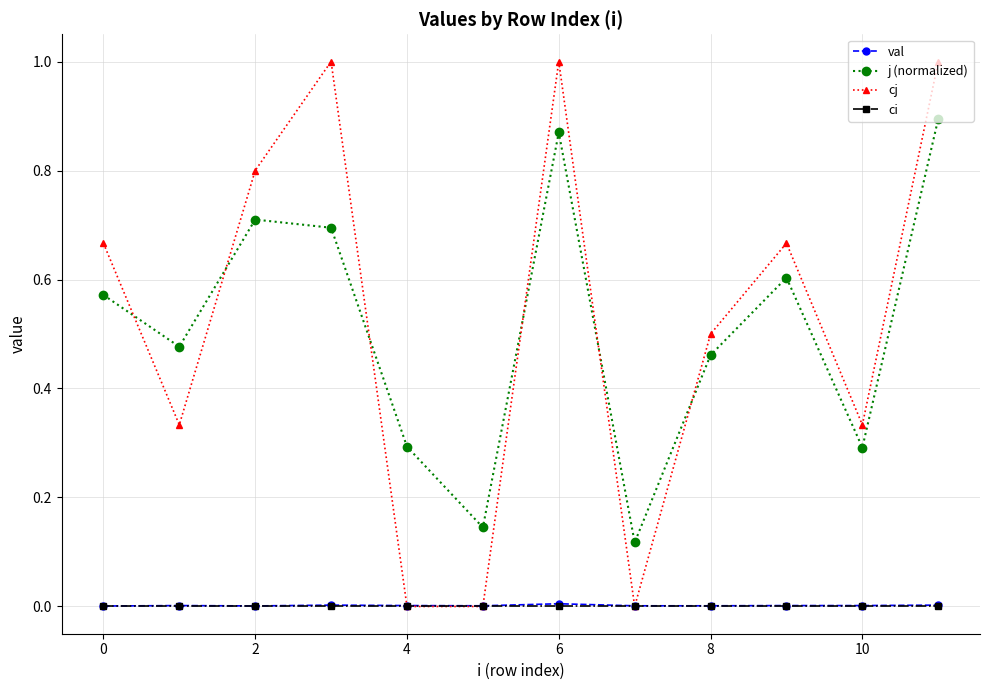

True or false: j (normalized) and ci intersect in this chart.

False